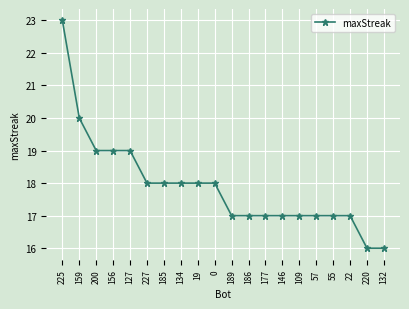

Is this an area chart (filled region under the line)?

No